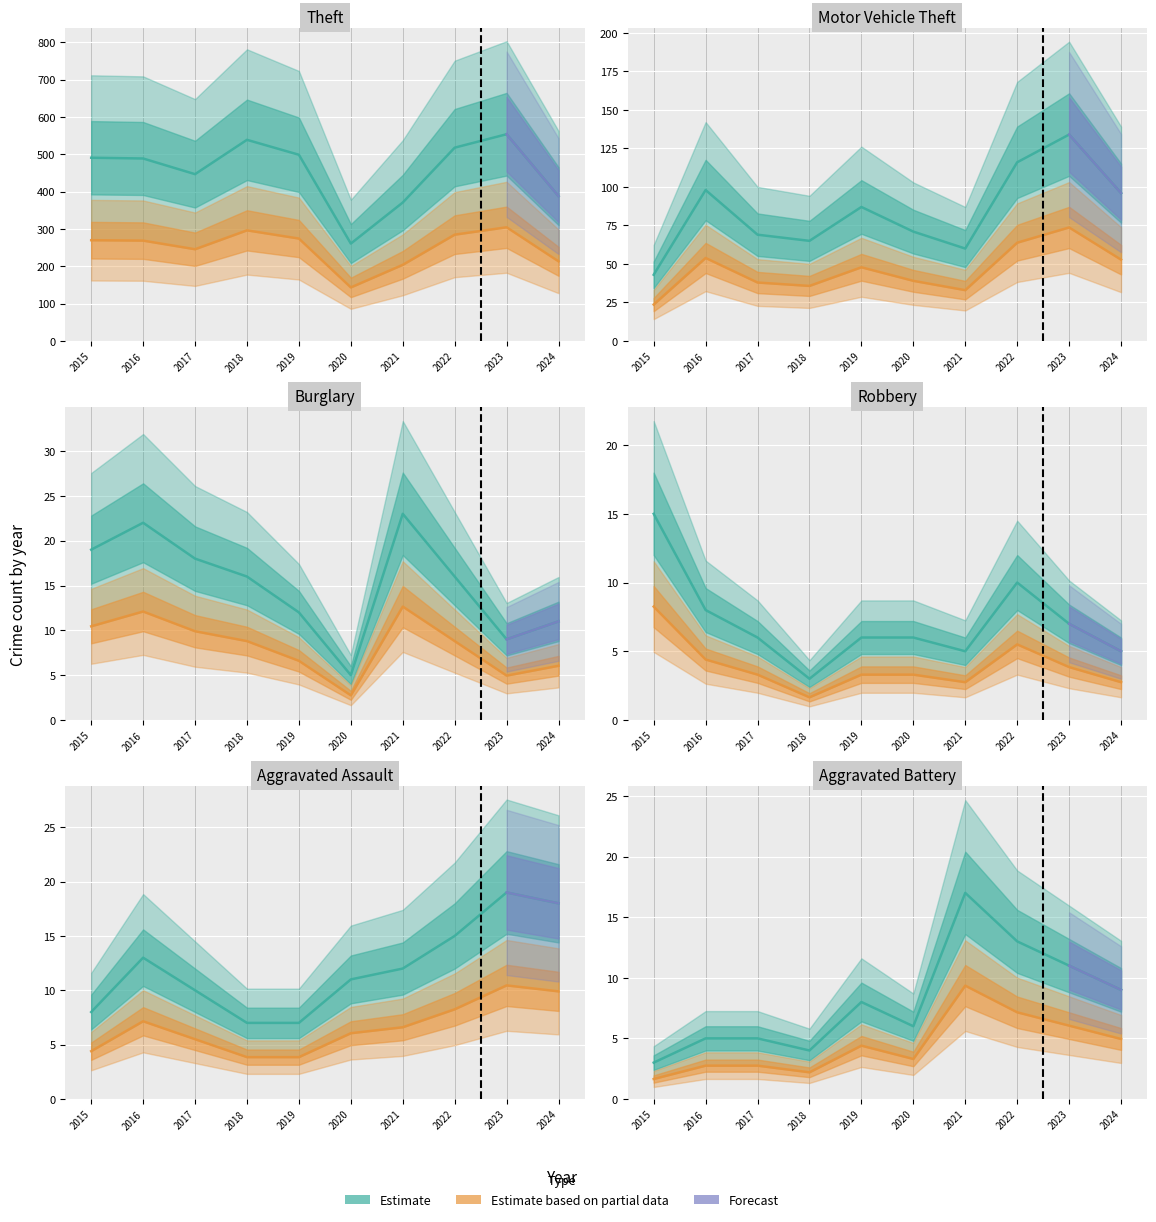

List the labels in order of Aggravated Battery value, smallest first.

2015, 2018, 2016, 2017, 2020, 2019, 2024, 2023, 2022, 2021